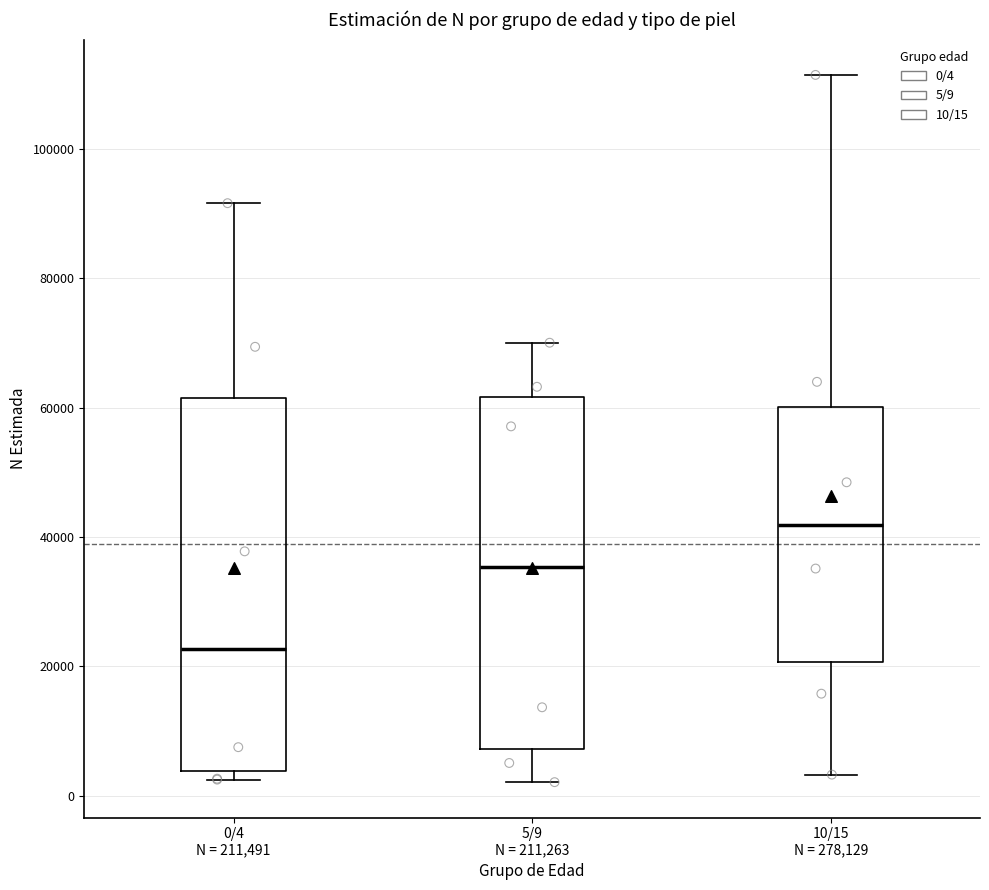

Where does the median line of the box for 5/9 N = 211,263 sit on the y-axis? The values are not printed on the chart, so give them approximately, as read against the axis.

36000